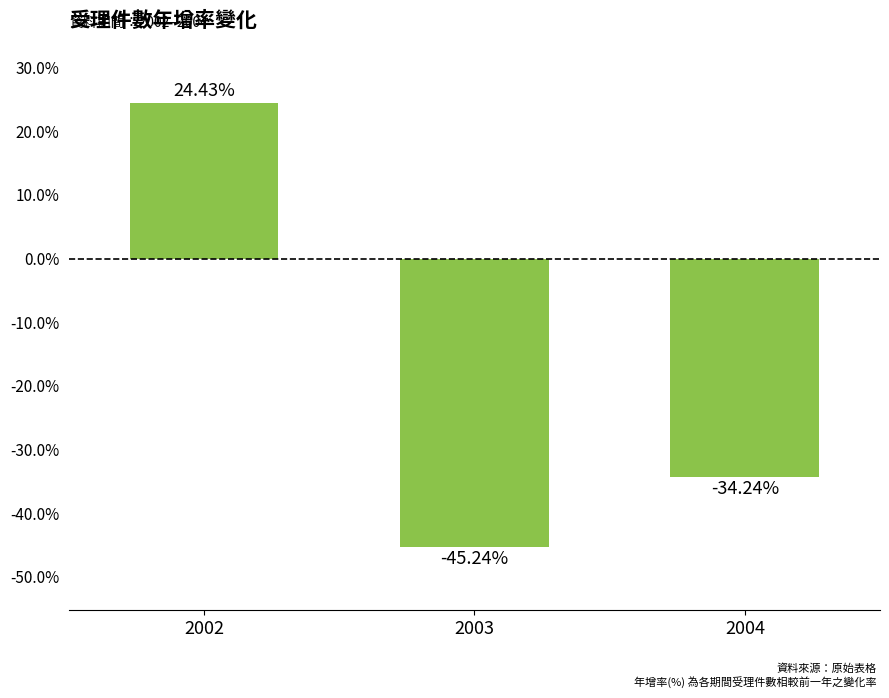

Rank the categories by value from lowest to highest.

2003, 2004, 2002